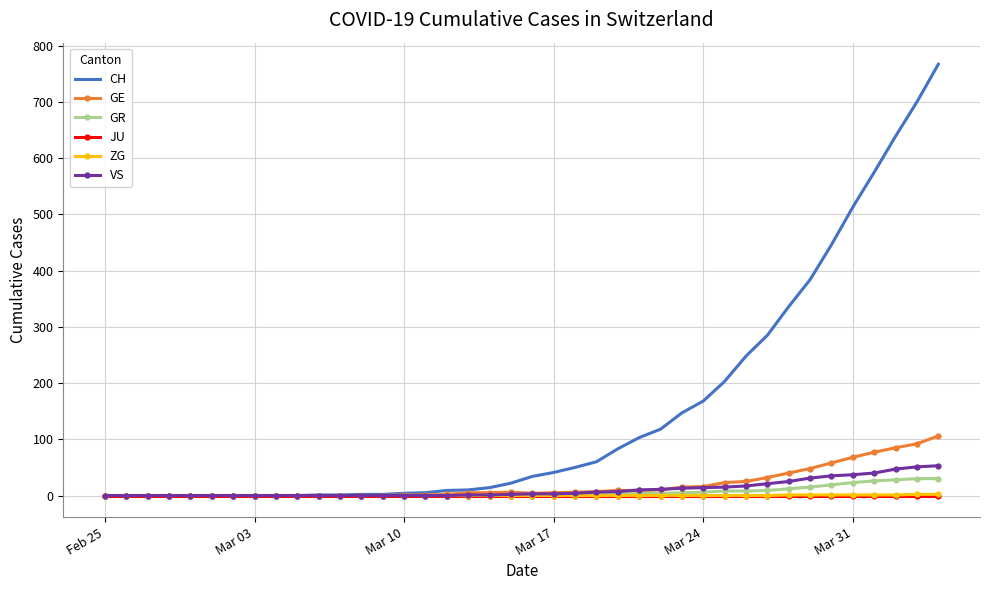

Which series has the largest range (max minus min)?

CH